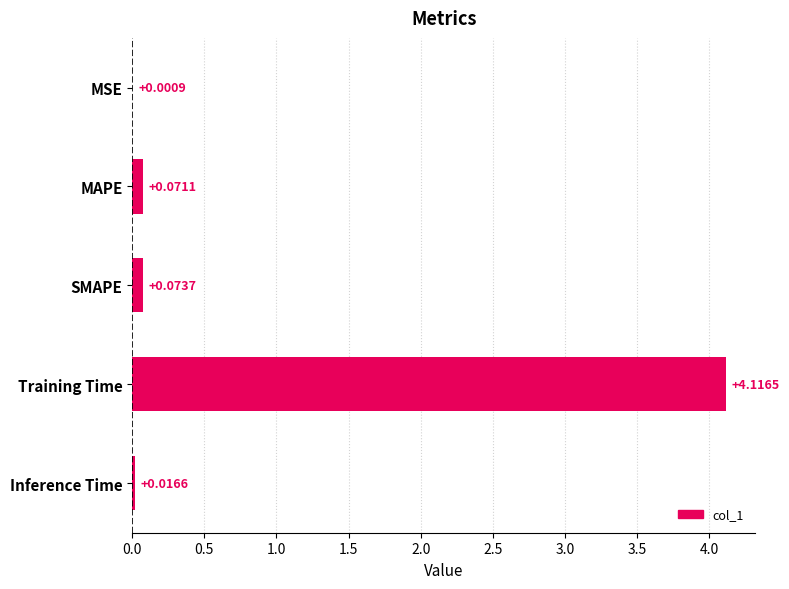

Are the bars horizontal?

Yes